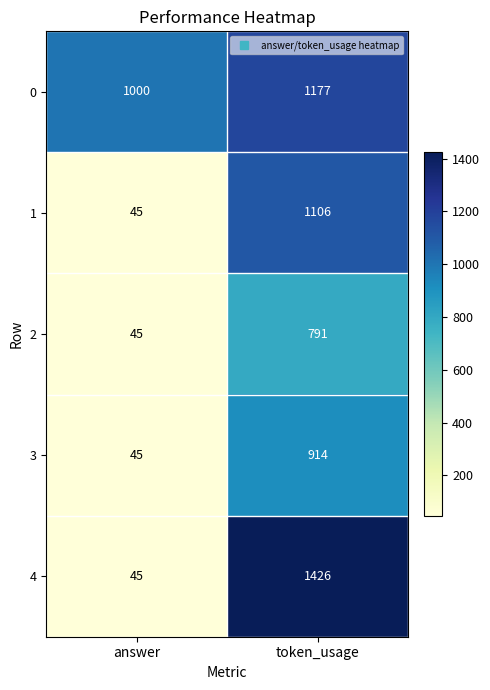

Which series has the widest spread of values?

4